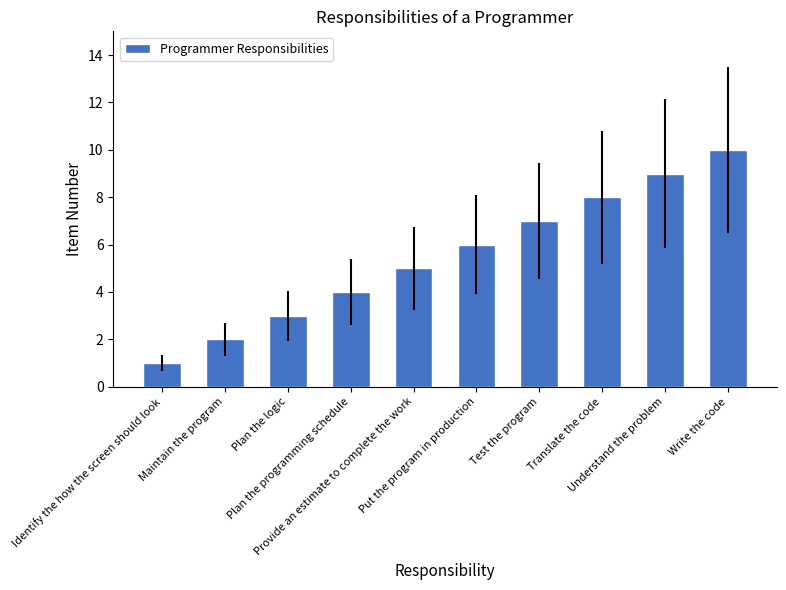

What is the difference between the values at Maintain the program and Write the code?

8